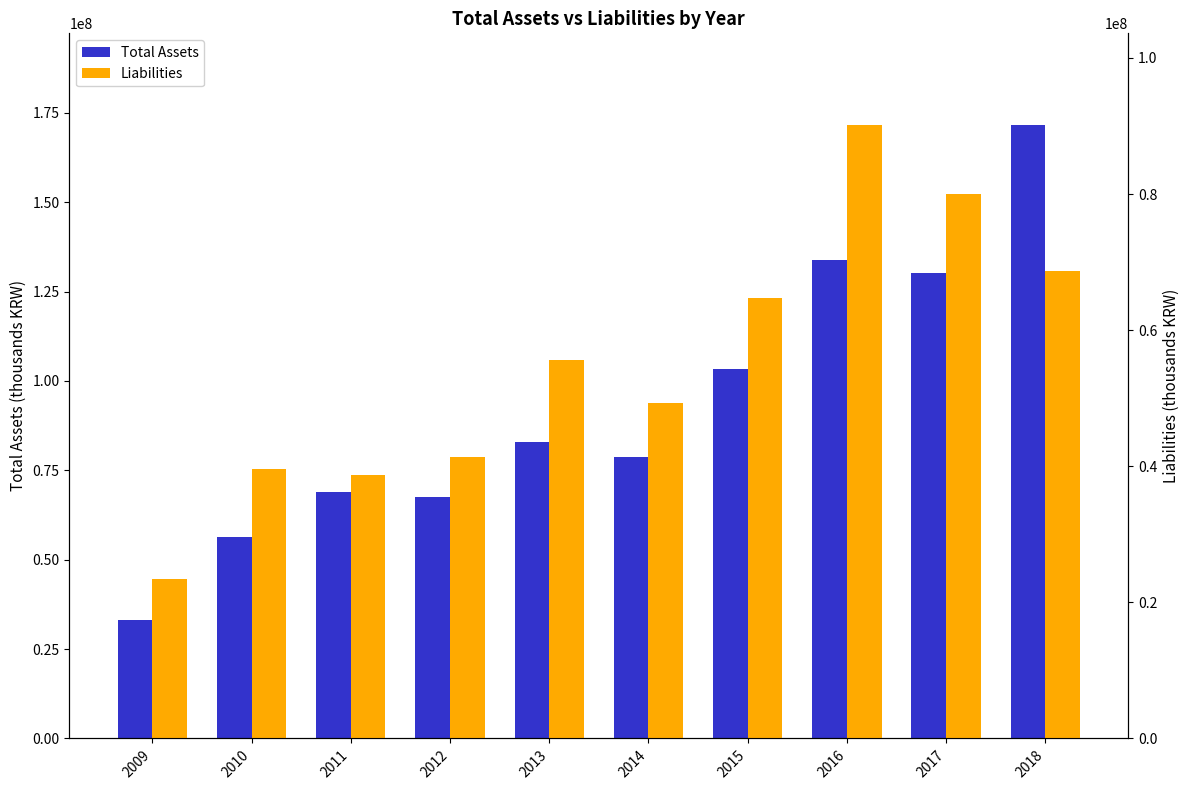

Which series has the largest total across all categories?

Total Assets